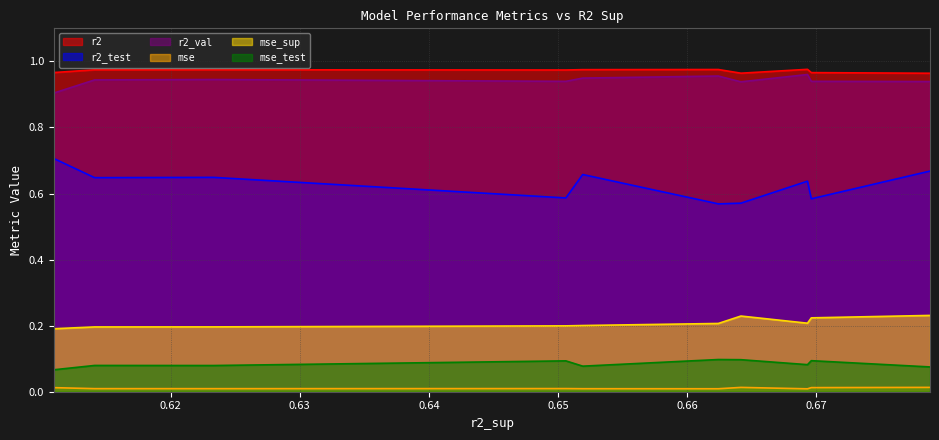

Is the value of r2_val at model_4_45_1 greater than the value of mse_test at model_4_45_3?

Yes